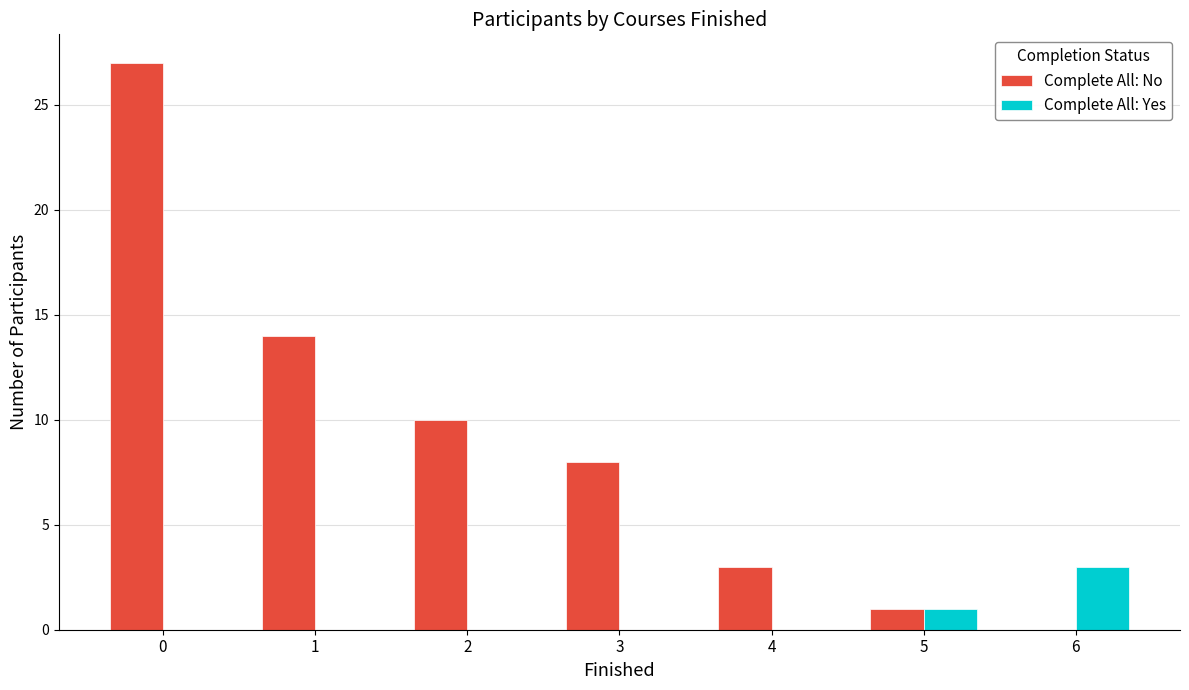

What is the difference between the Complete All: Yes values at 1 and 6?

3